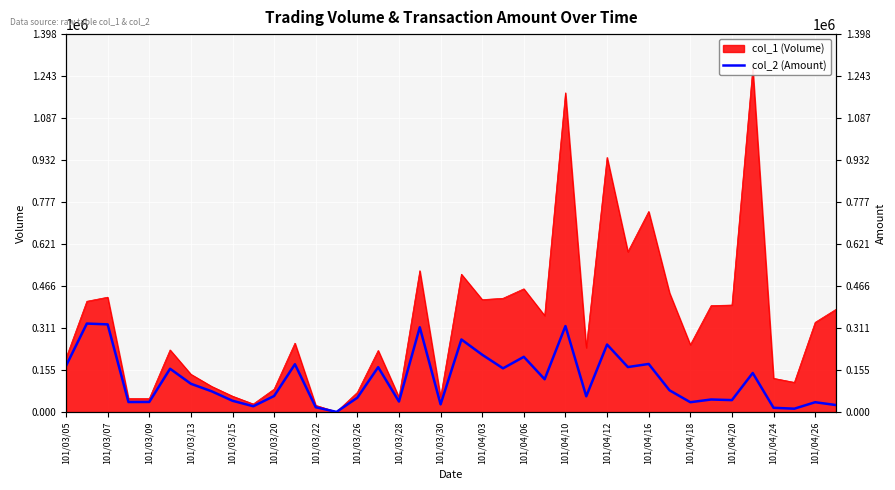

Reading right to left, extract all data points from this chart.

26060	36520	12600	15900	144650	44360	46580	36550	80670	178040	166590	249880	58410	318300	121480	204420	161850	212130	268620	28600	313730	39050	166140	53320	690	17900	177050	59600	21600	41900	76850	104800	160400	37500	37200	324400	327500	171000